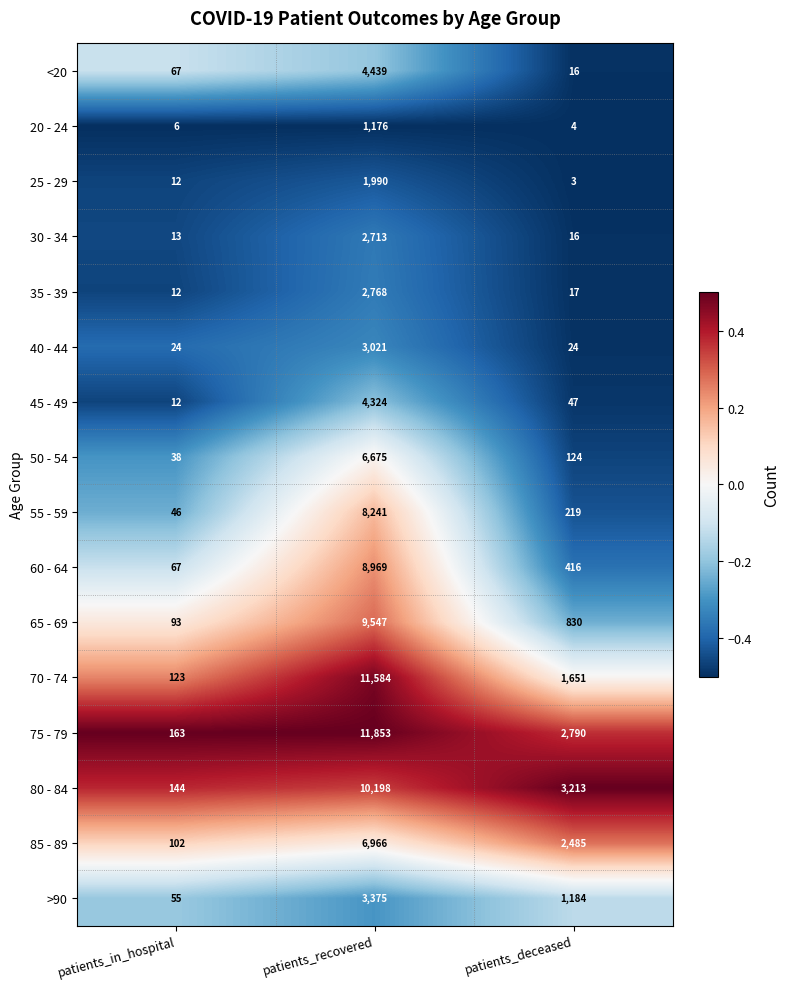

Is the value of <20 at patients_recovered greater than the value of 75 - 79 at patients_deceased?

Yes